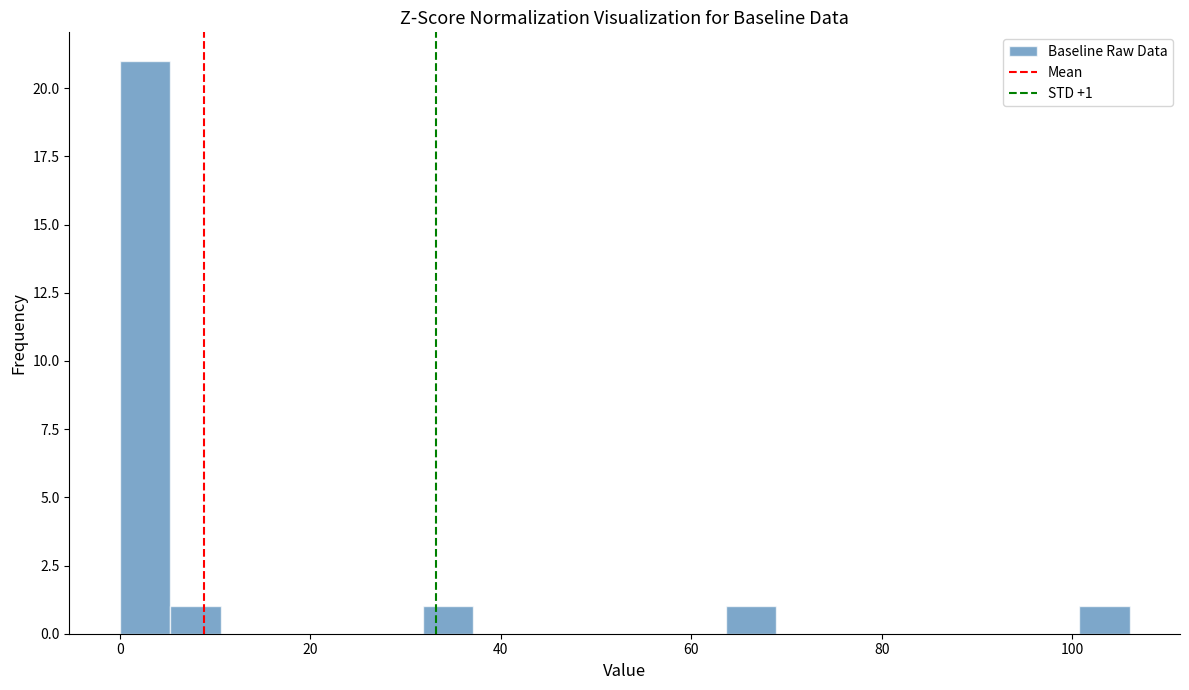

Read against the x-axis, roughly where is the centre of the tallest bar?

2